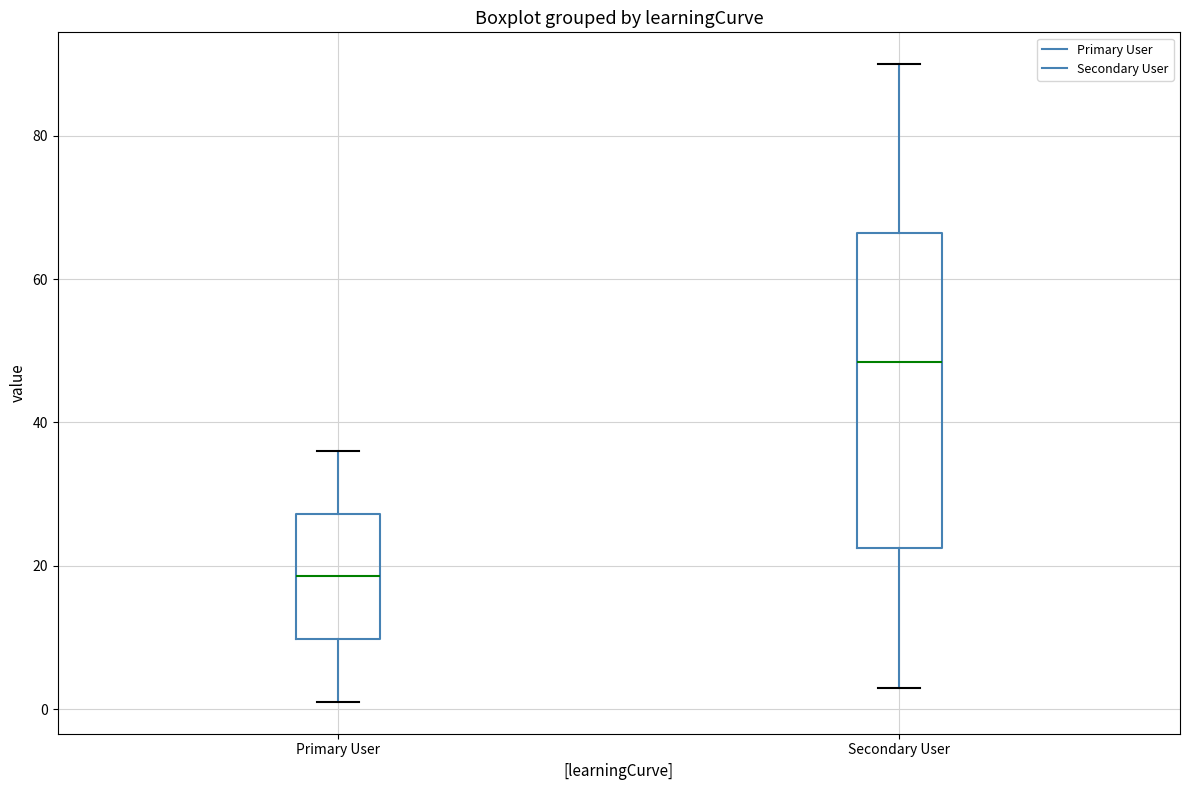

Which box's median line is the lowest?

Primary User